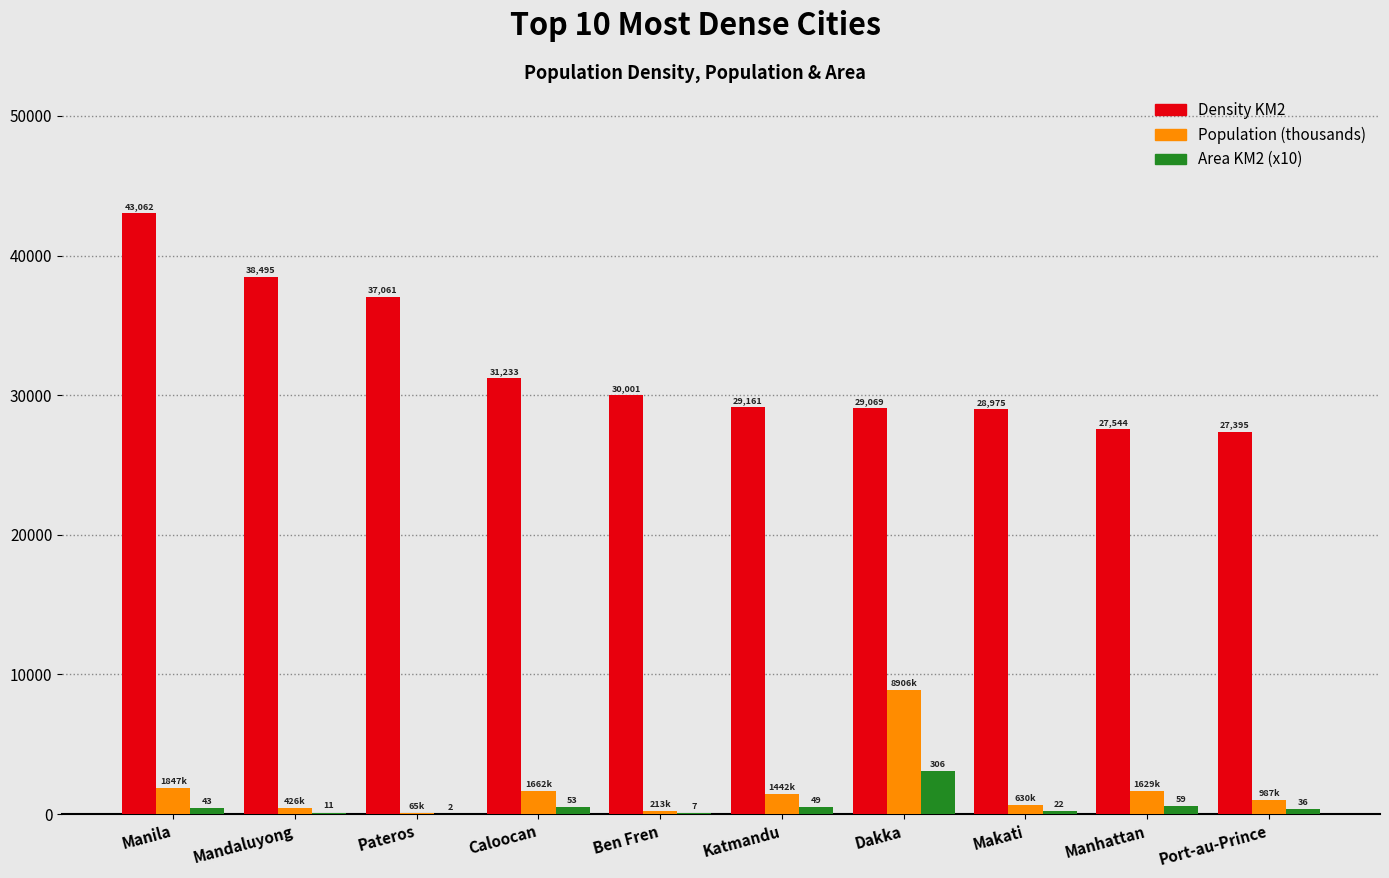

What is the approximate value of Area KM2 (x10) at Ben Fren?

70.0